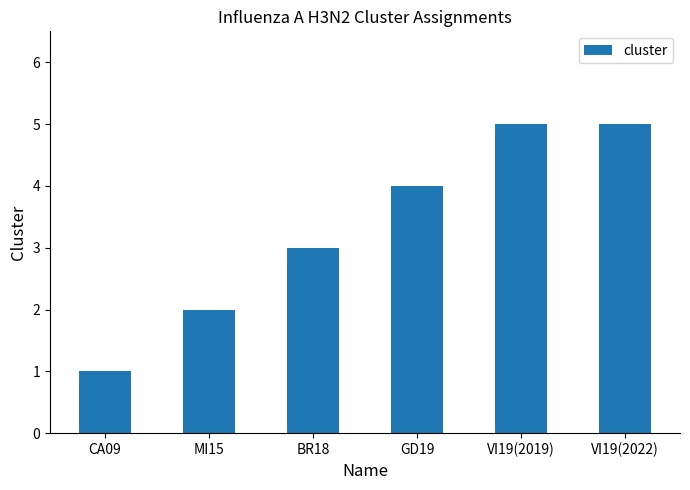

Is it true that the value at MI15 is 2?

True